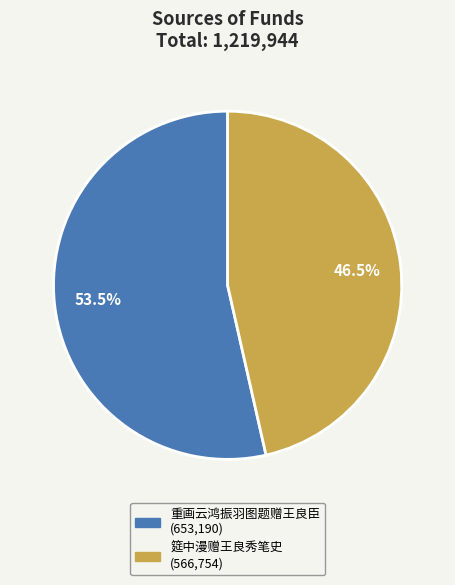

Count the number of slices in the pie.

2